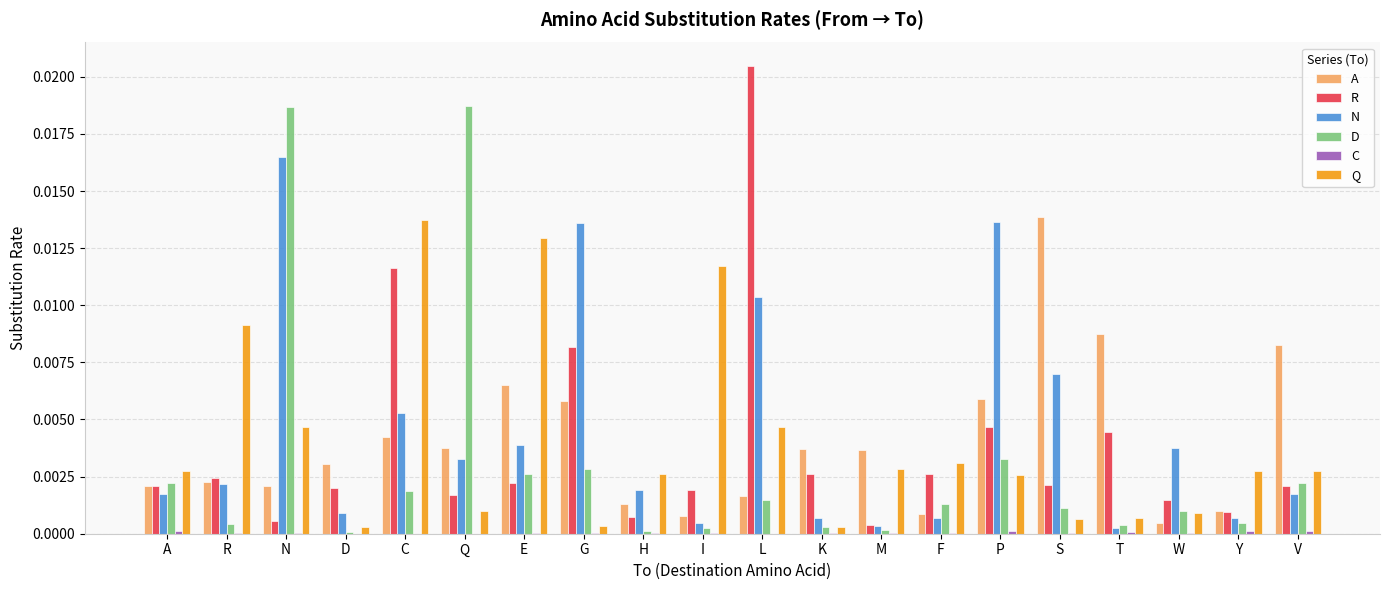

Which series changed the most between Q and H?

D